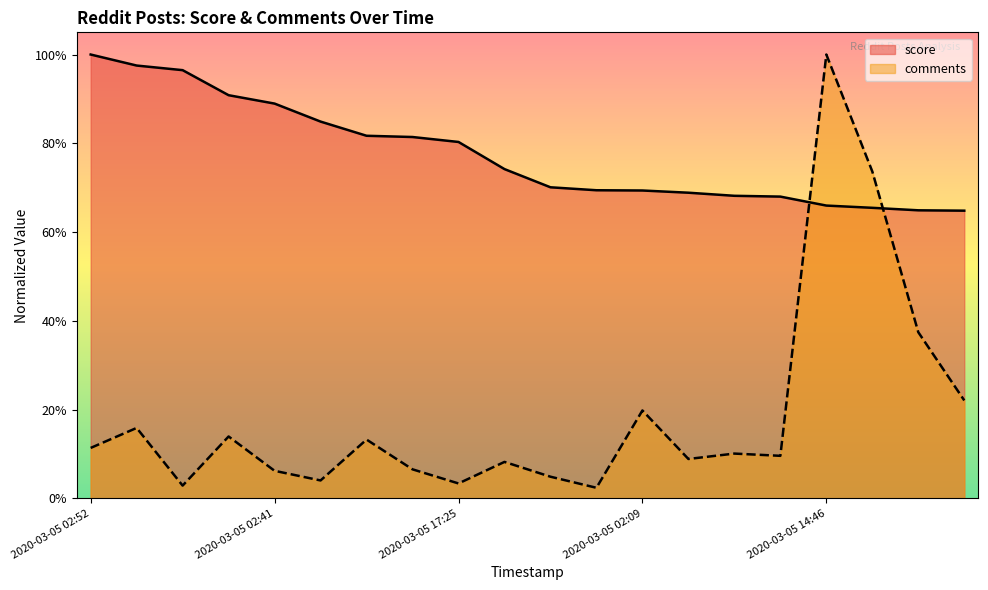

The value of comments at 2020-03-05 01:12 is 0.2. True or false?

False